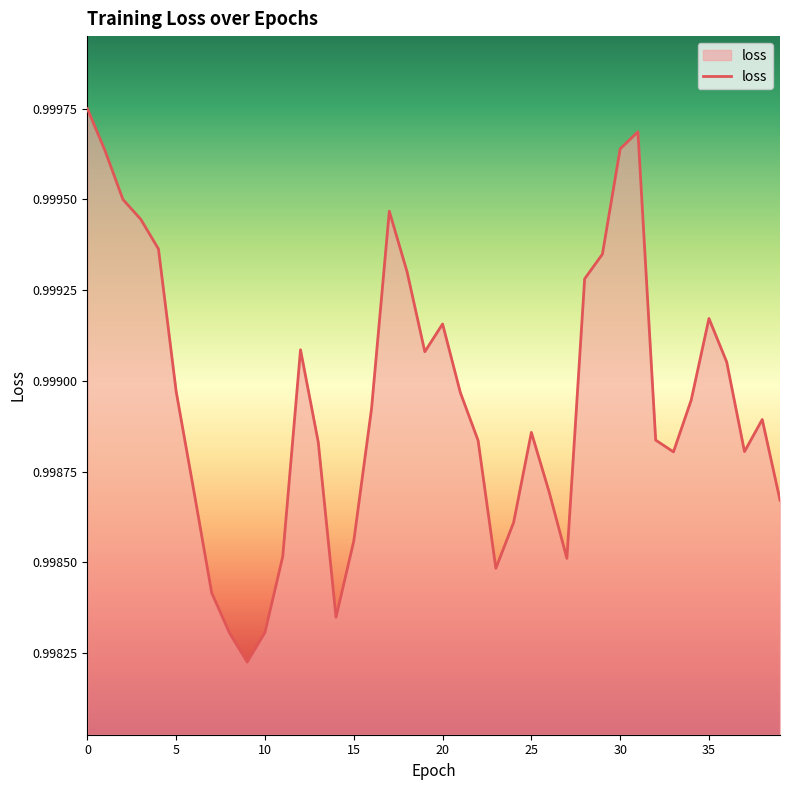

What is the maximum value shown in the chart?

1.0